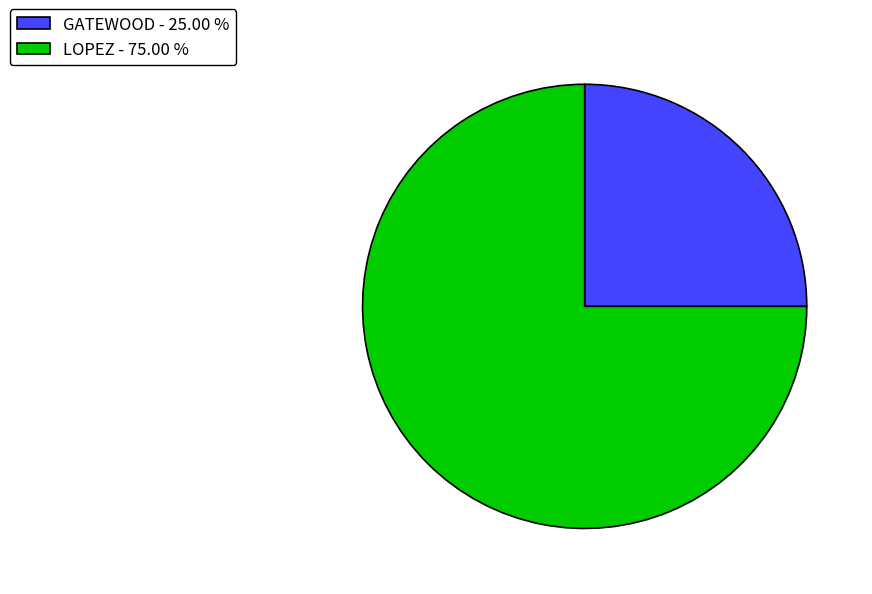

Combined, do GATEWOOD - 25.00 % and LOPEZ - 75.00 % account for over 50%?

Yes